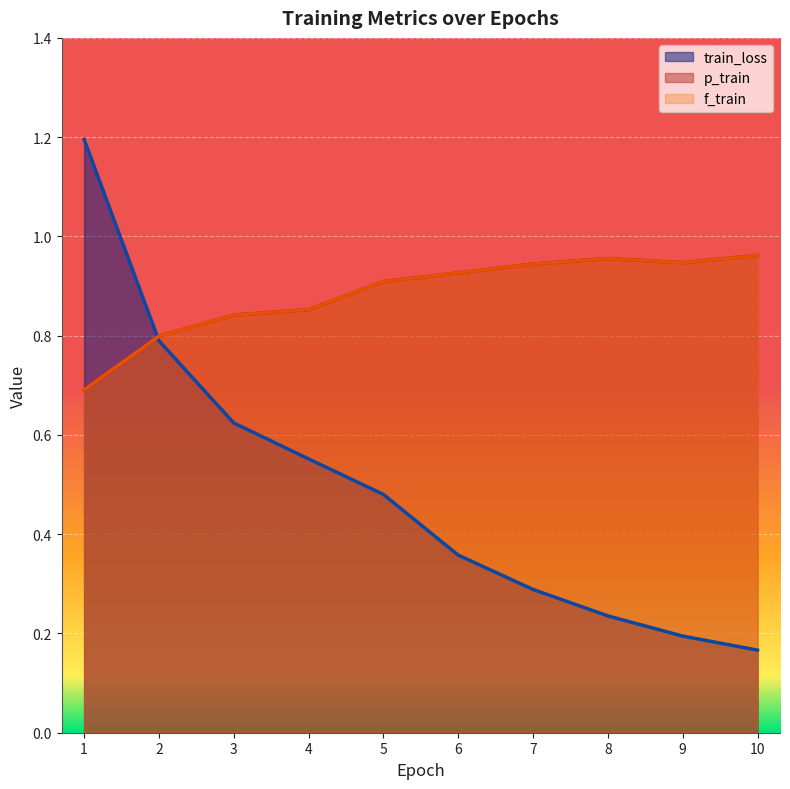

Which category has the lowest value across all series?

10